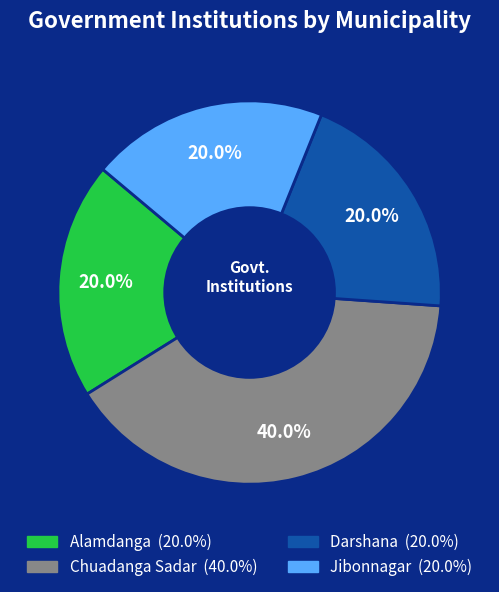

Which slice is the largest?

Chuadanga Sadar